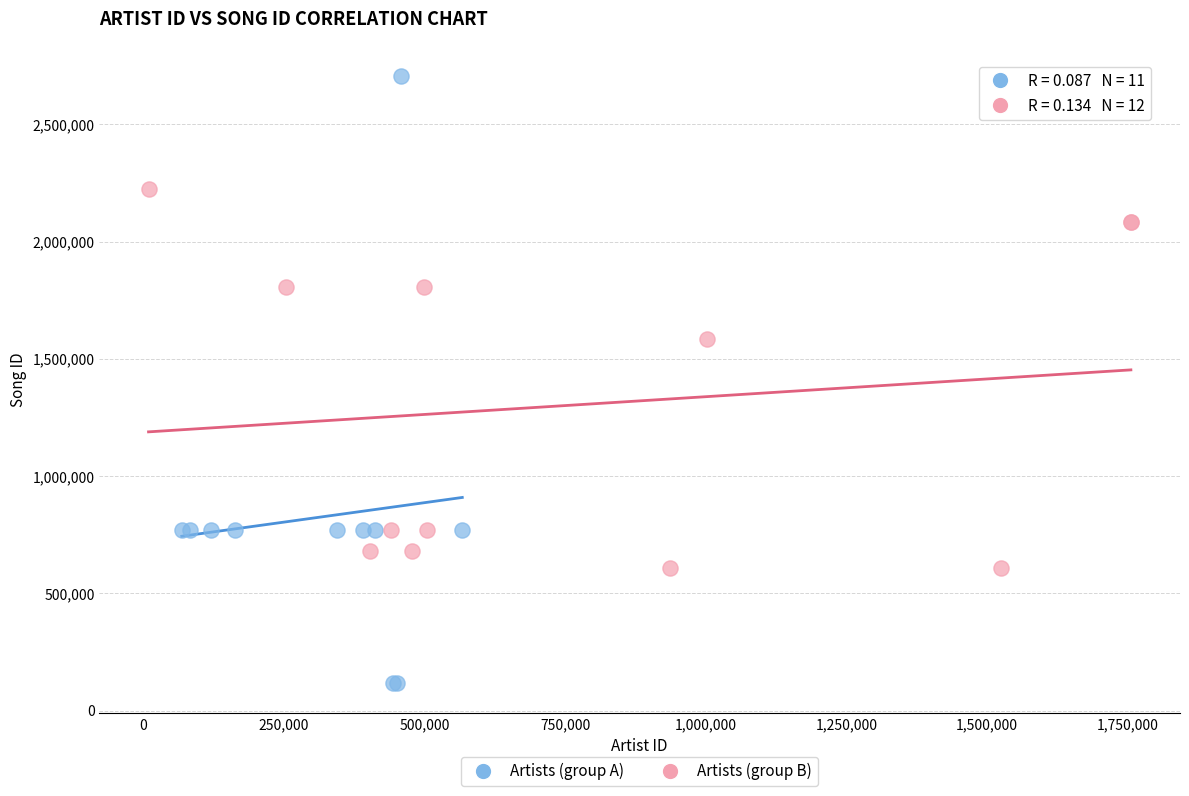

Which series has the largest Y range (max minus min)?

Artists (group A)